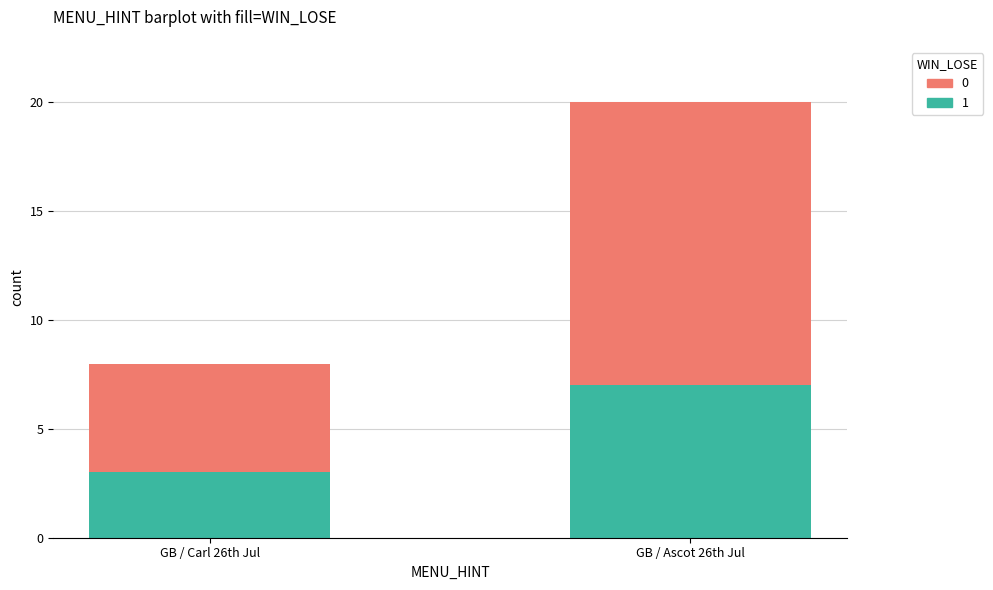

What is the label of the 1st bar from the right?

GB / Ascot 26th Jul